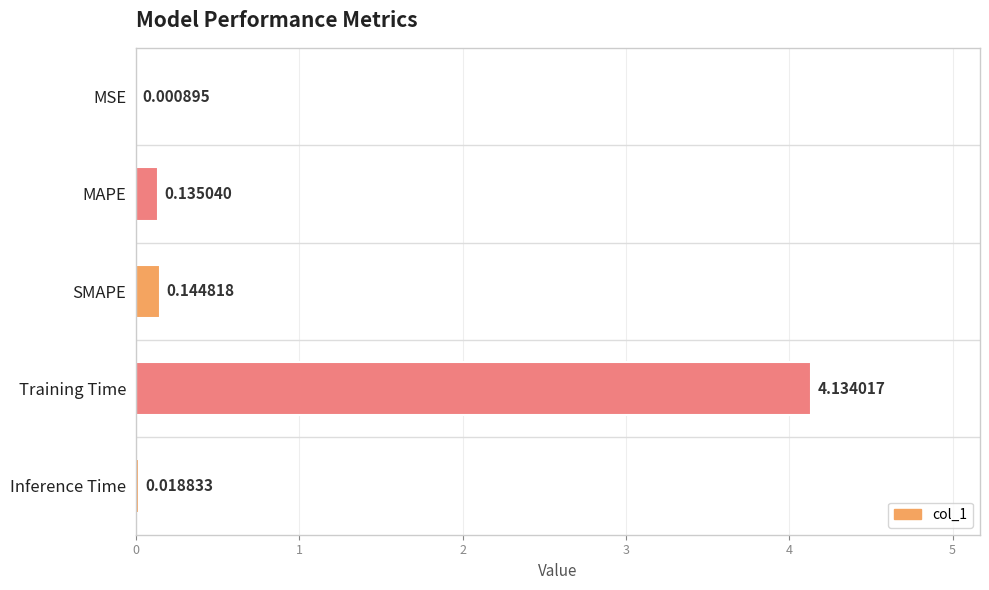

Where is the data nearest to the value 2?

SMAPE